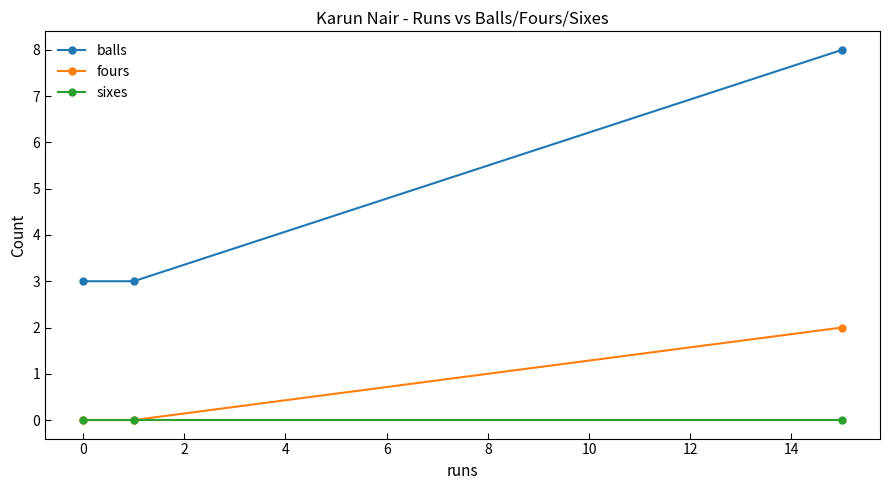

List the series in order of their peak value, lowest first.

sixes, fours, balls